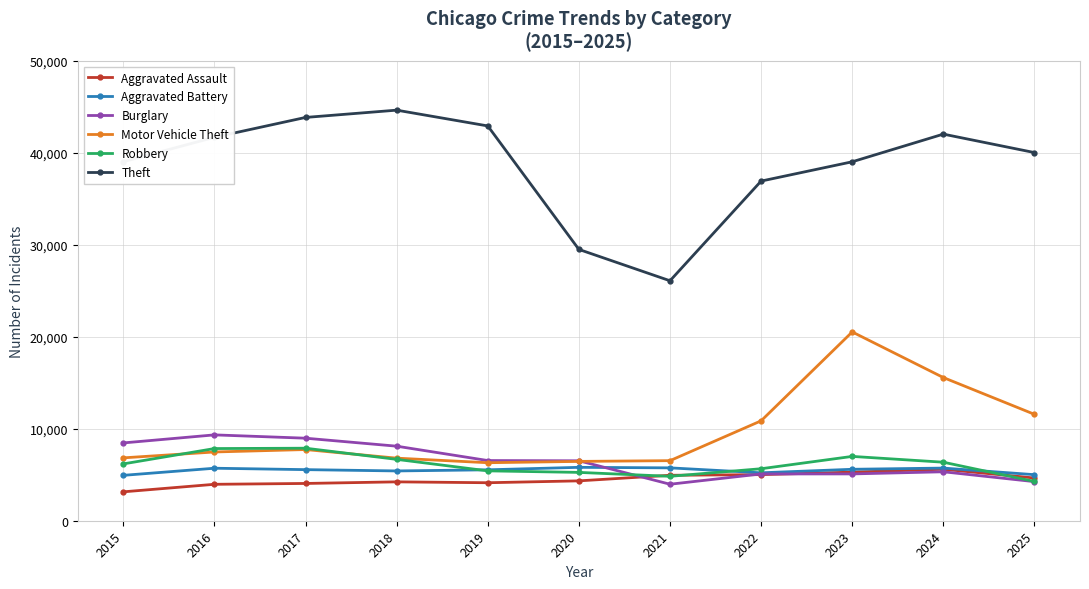

How many series are shown in this chart?

6